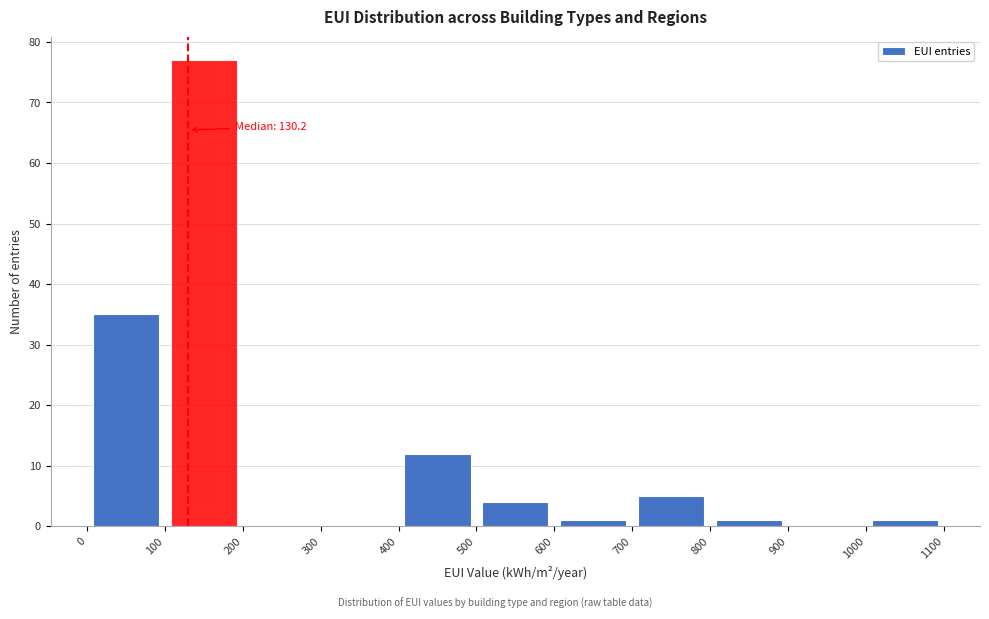

Over which range of the x-axis is the bar tallest?

100 to 200